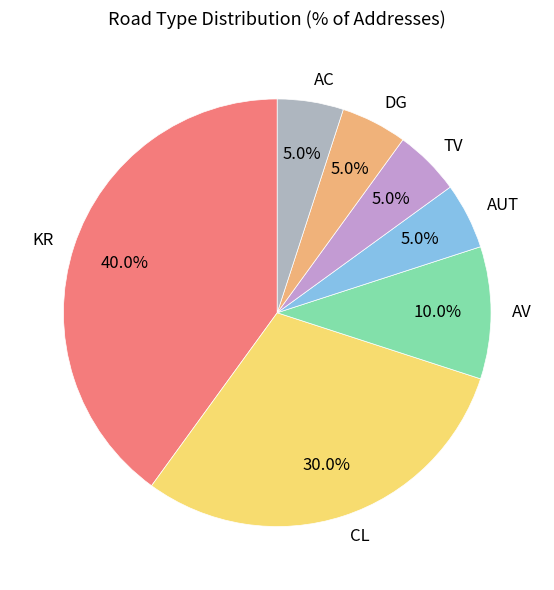

To the nearest percent, what is the average slice percentage?

14%